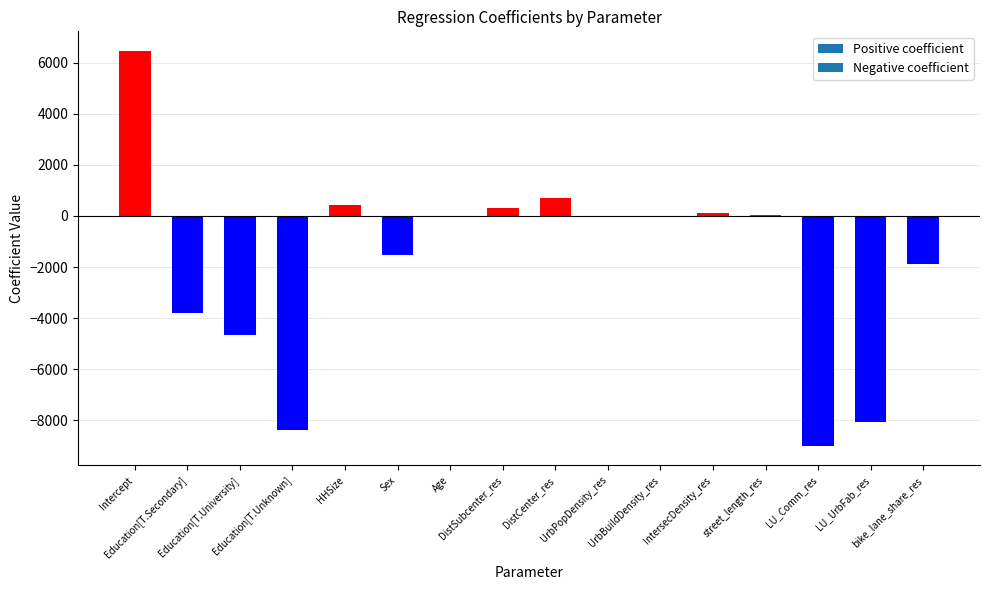

What is the sum of all values?

-29331.9